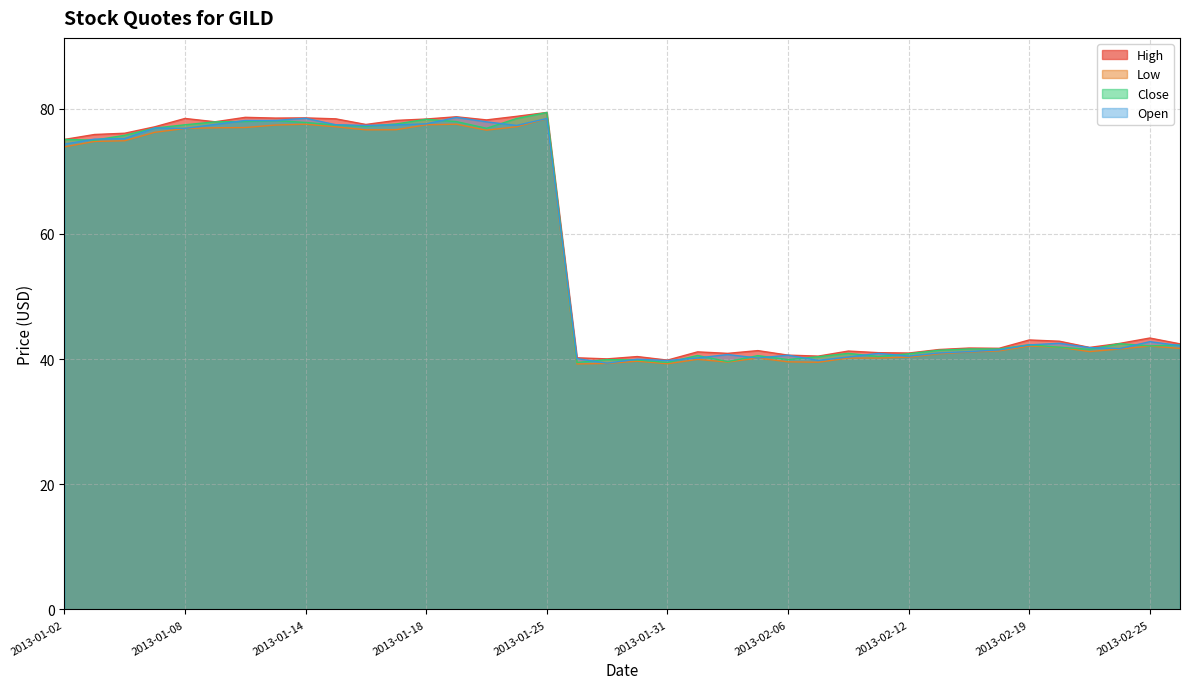

What is the difference between the maximum and second lowest values in the High series?

39.4